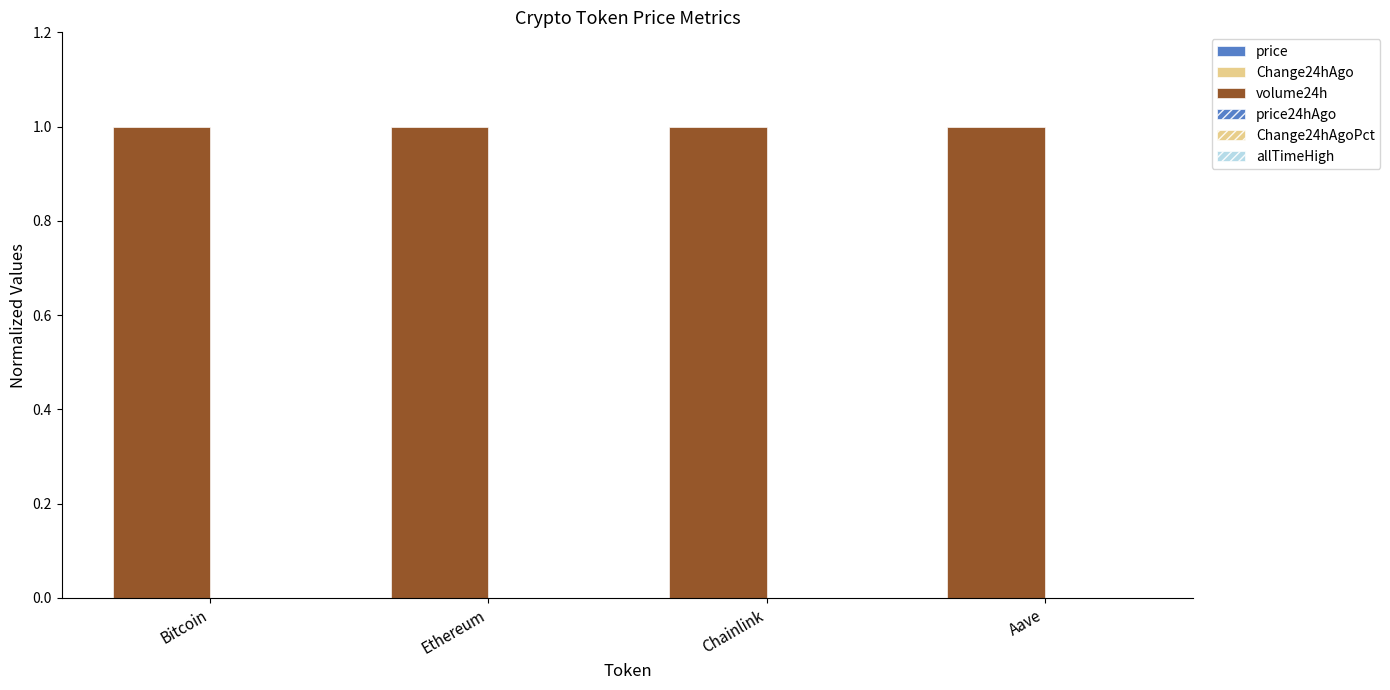

How many distinct data groups are displayed?

6